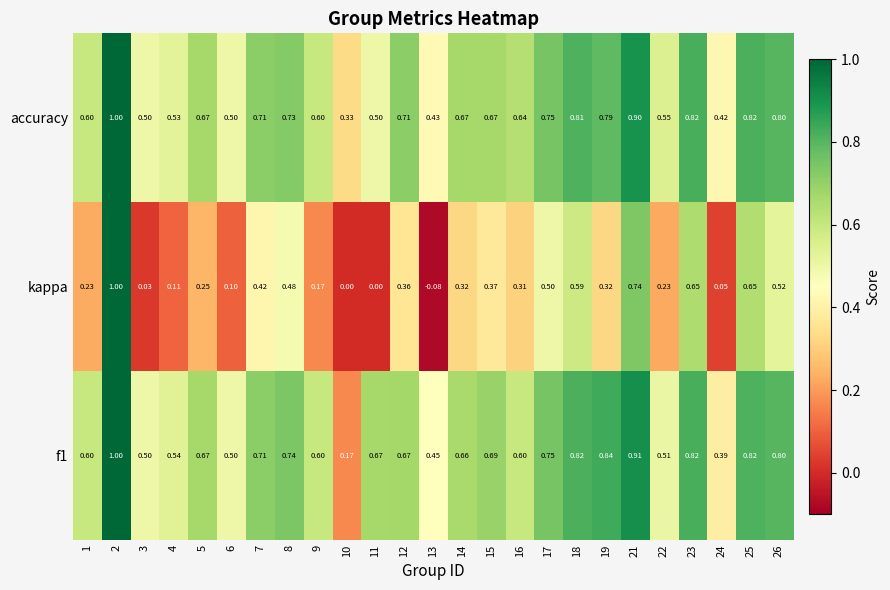

Which series changed the most between 14 and 17?

kappa